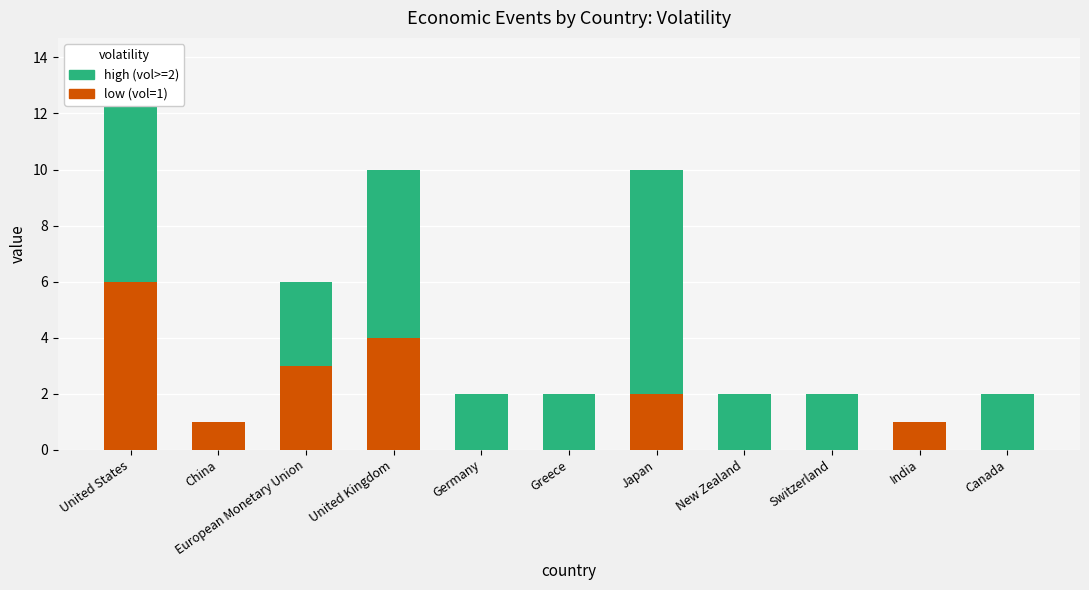

How many positive values does the low (vol=1) series have?

6